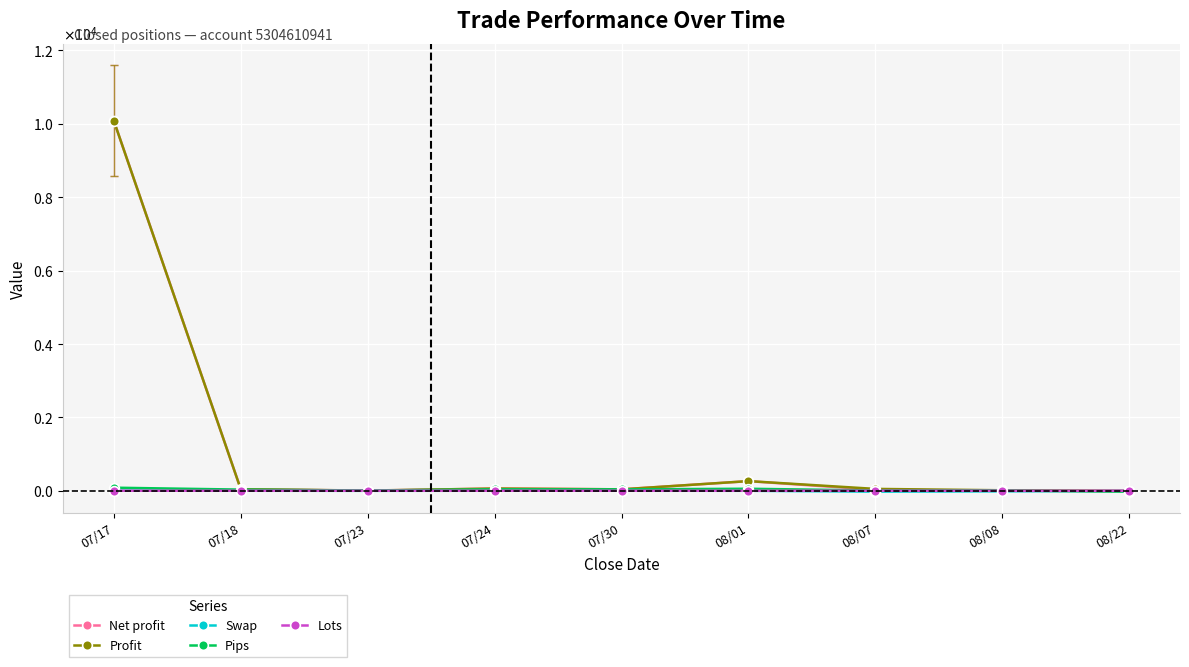

What position from the left is 07/24?

4